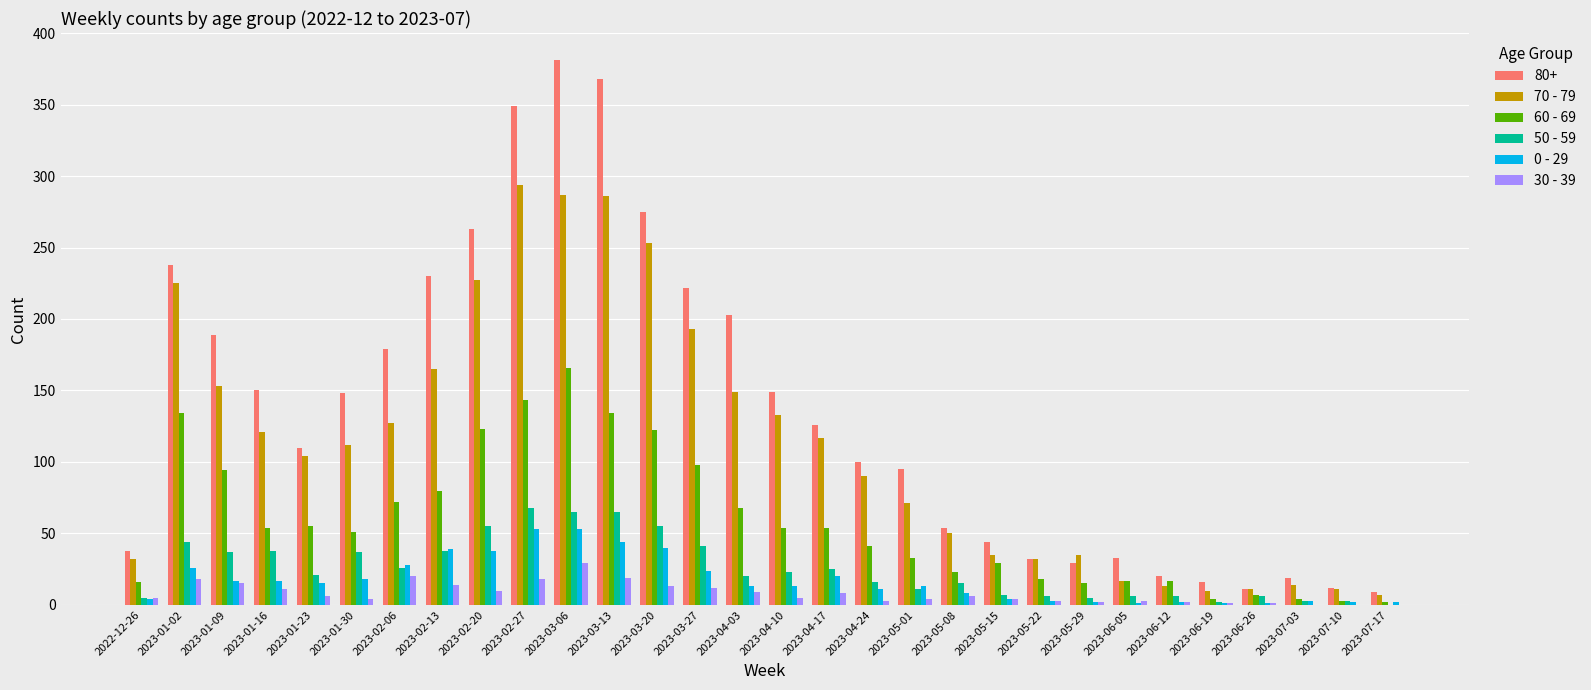

What is the average value of the 0 - 29 series?

17